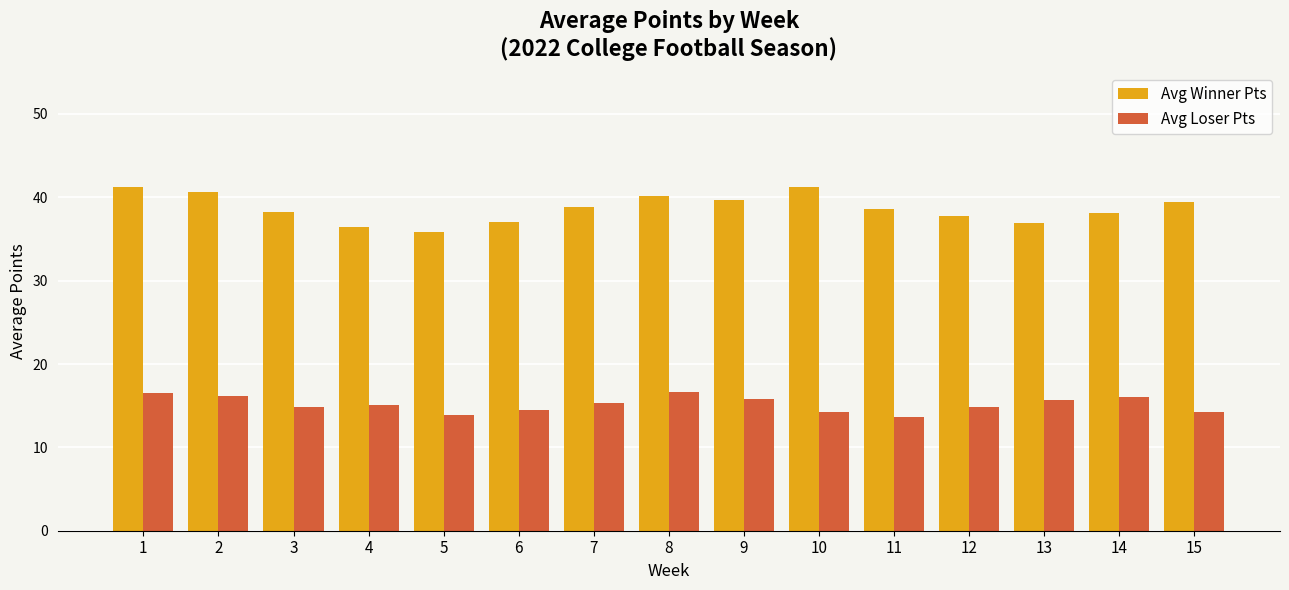

What is the value of the Avg Winner Pts bar at the 5th from the left?

35.8